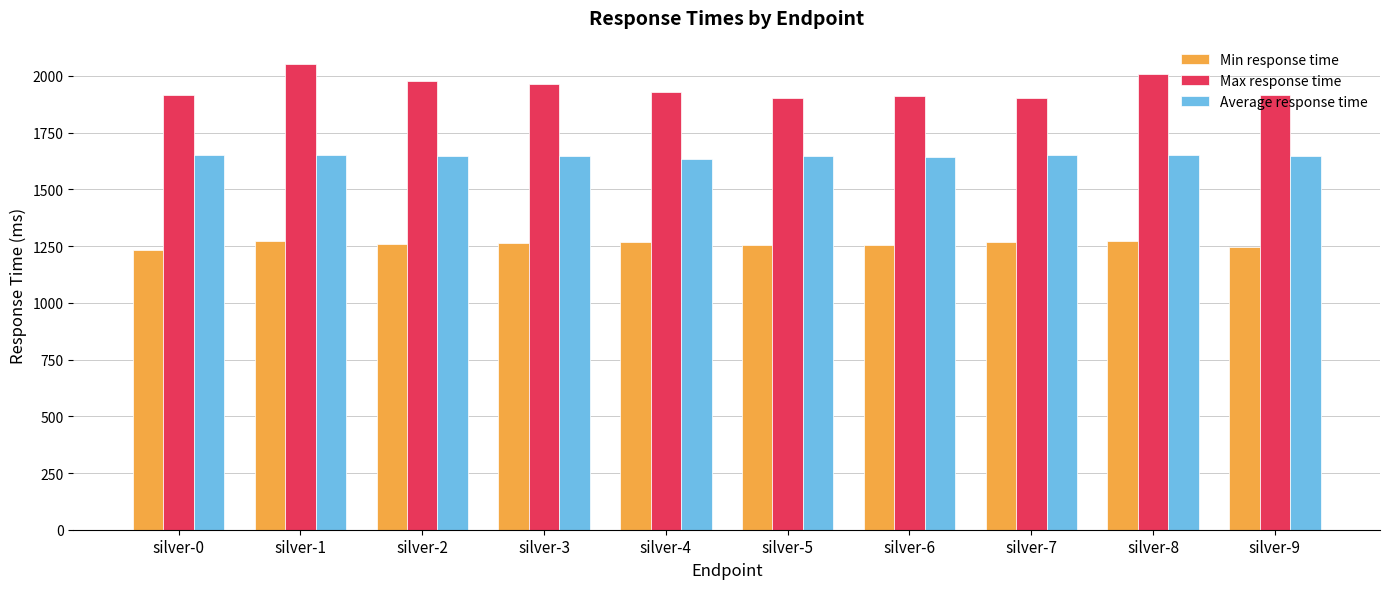

What is the value of the Max response time bar at the 8th from the left?

1904